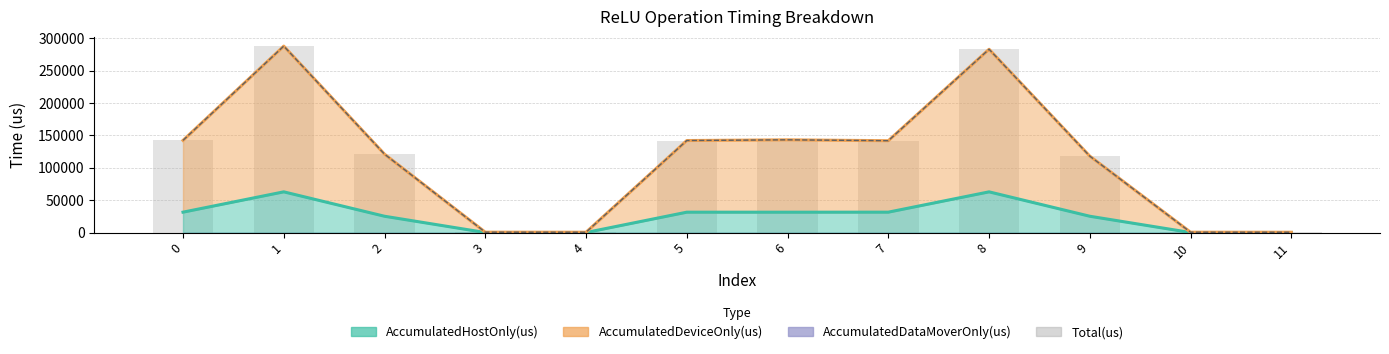

What value does the data have at 4, to the nearest 100?

500